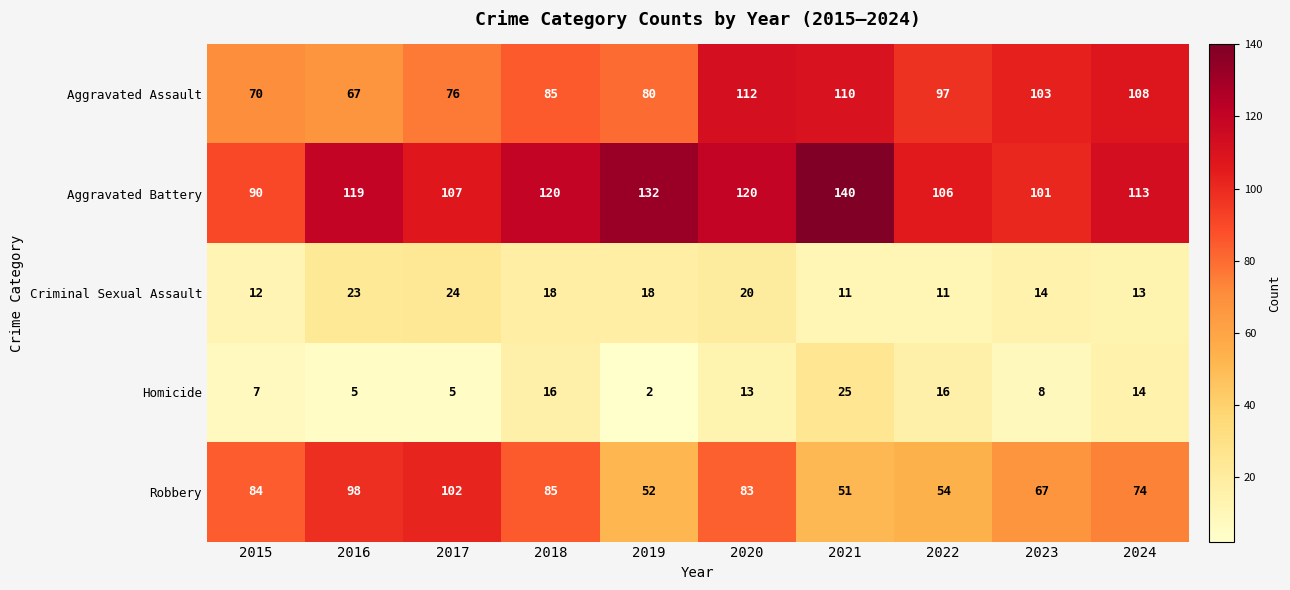

True or false: Robbery has a value of 51 at 2016.

False